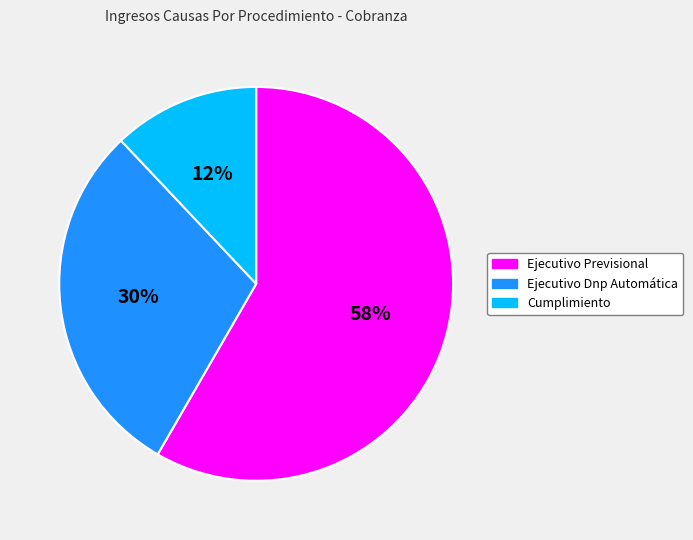

What percentage is the Cumplimiento slice, to the nearest percent?

12%